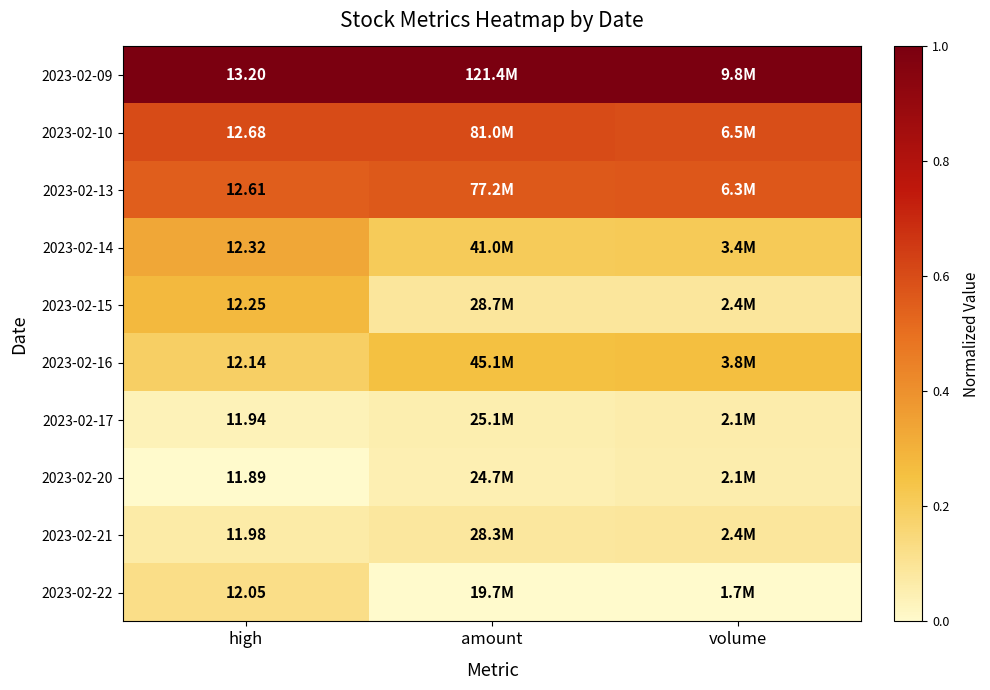

At which category does the chart reach its minimum across all series?

high